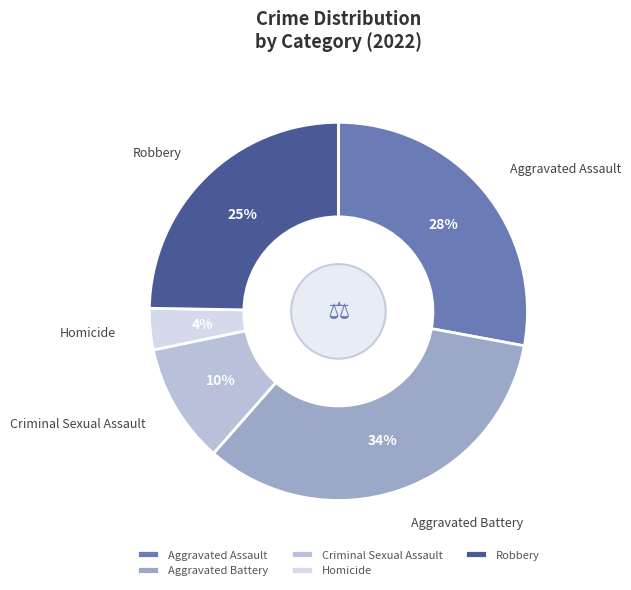

True or false: Robbery accounts for 25% of the total.

True